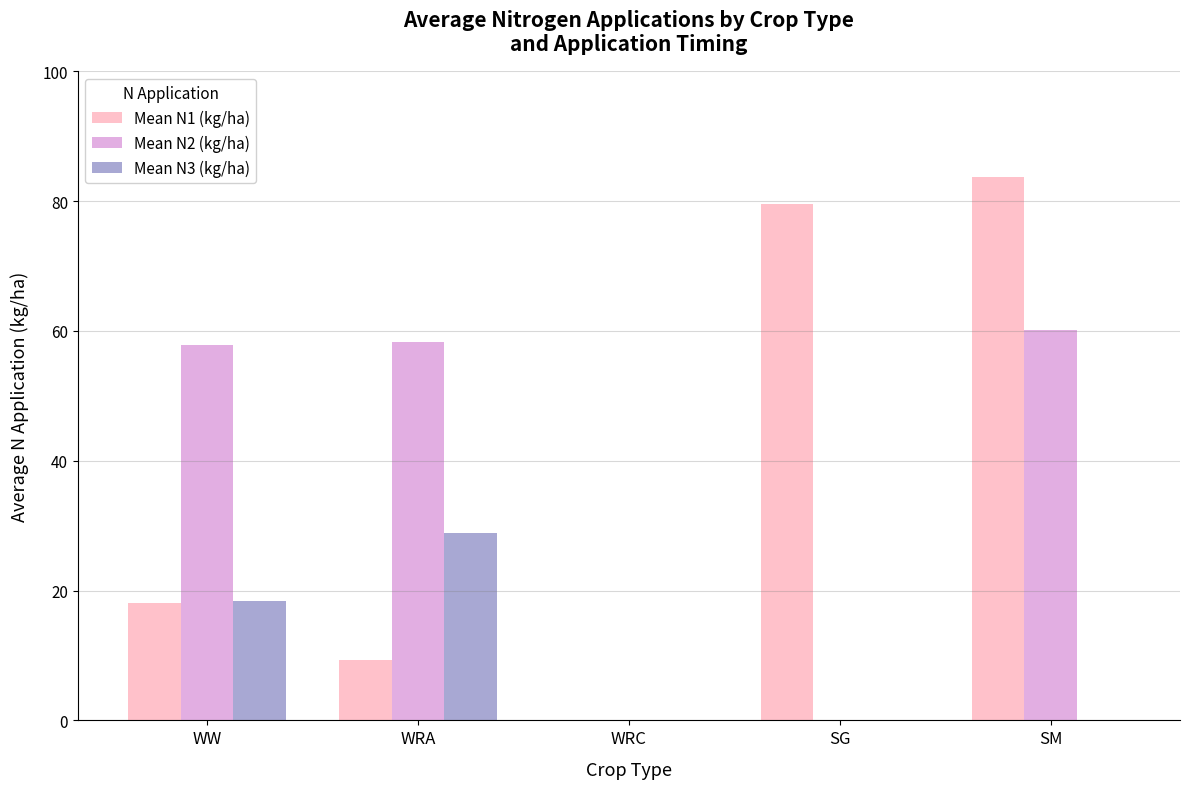

Which category has the highest value across all series?

SM